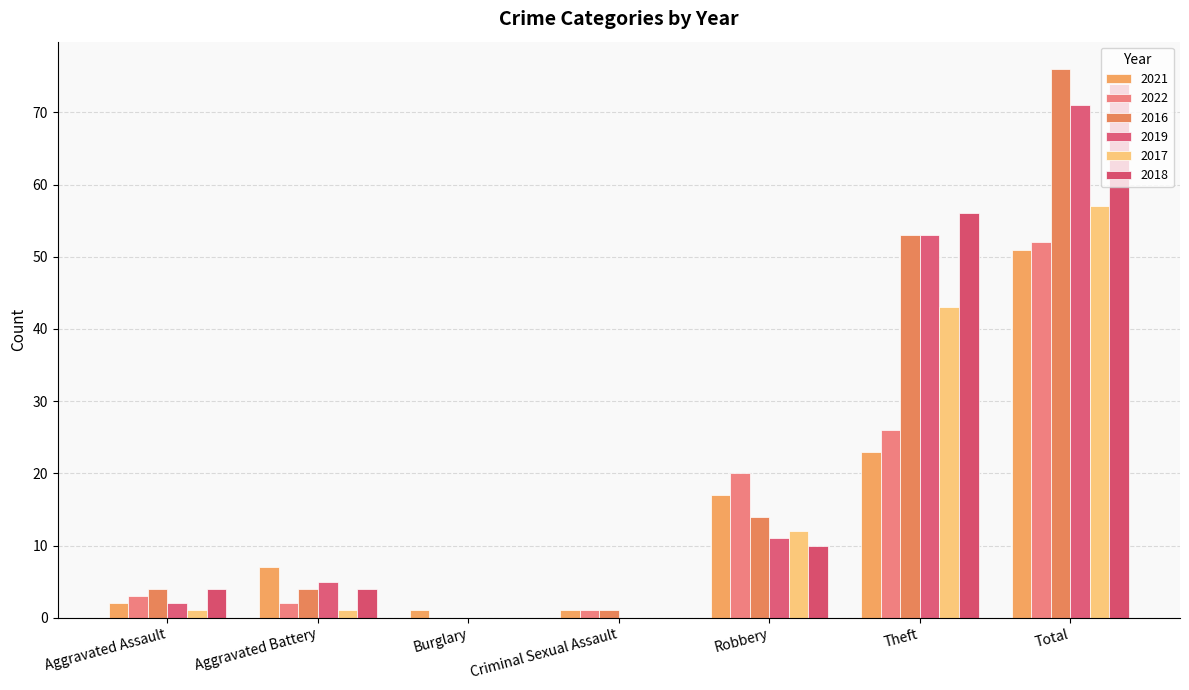

List the series in order of their peak value, highest first.

2016, 2018, 2019, 2017, 2022, 2021